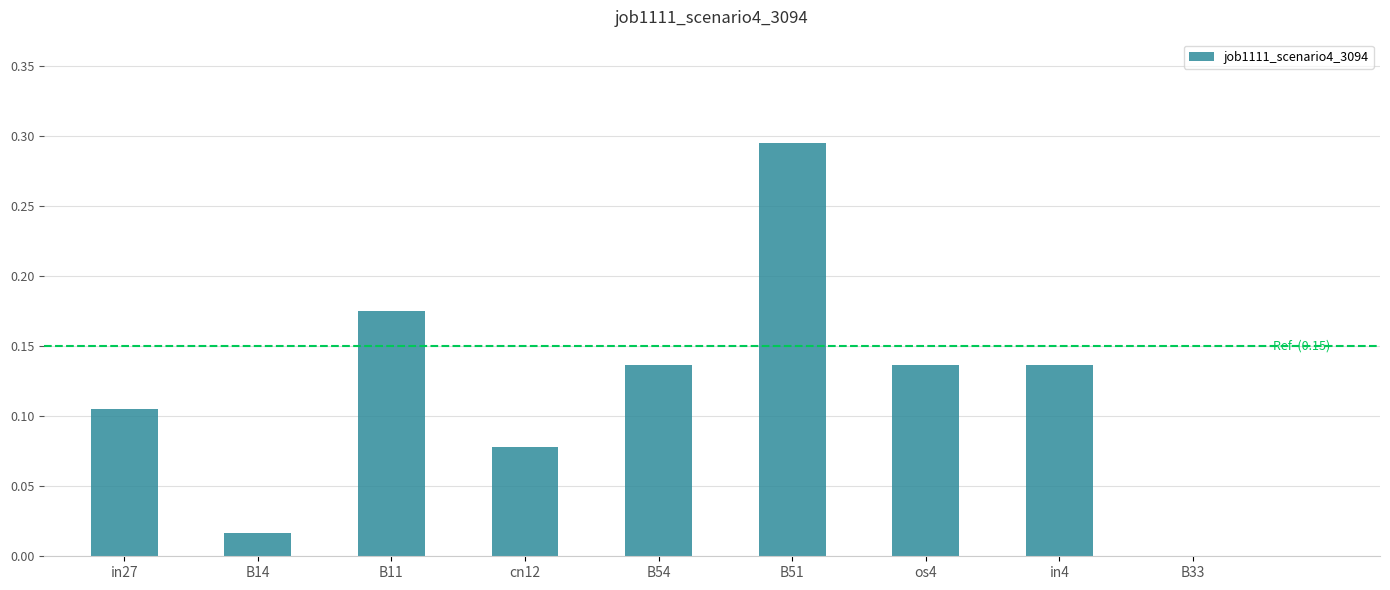

At which category does the chart reach its peak across all series?

B51